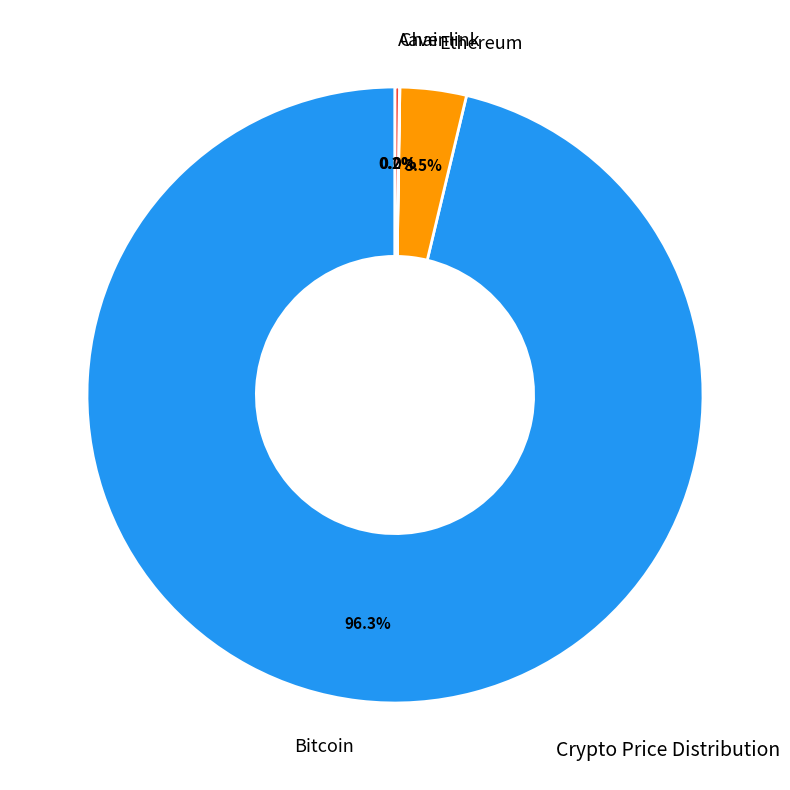

Which has a higher value, Bitcoin or Ethereum?

Bitcoin